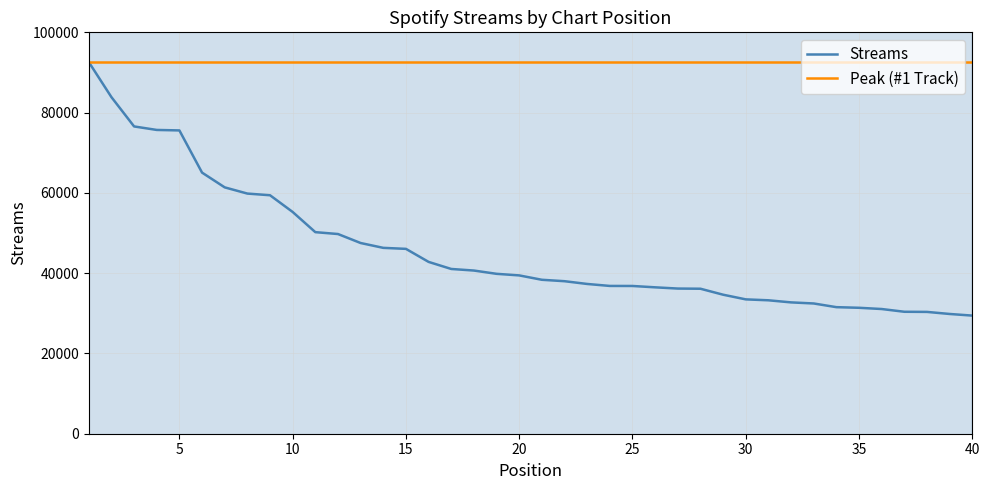

How many values exceed 39444?

19